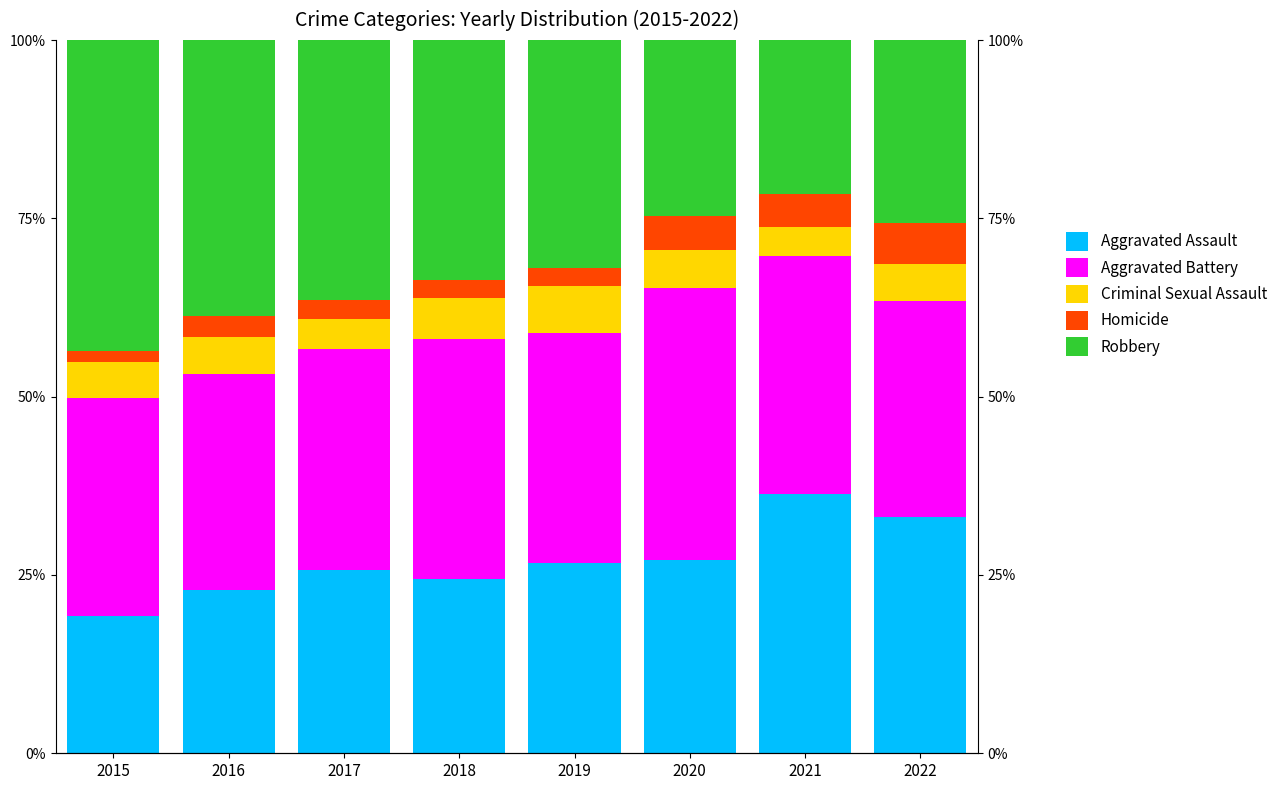

The Aggravated Battery series shows 38.0 at 2020. True or false?

True